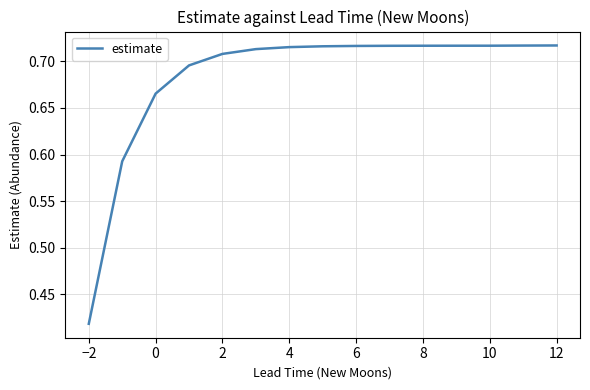

How many values are between 0 and 1?

15